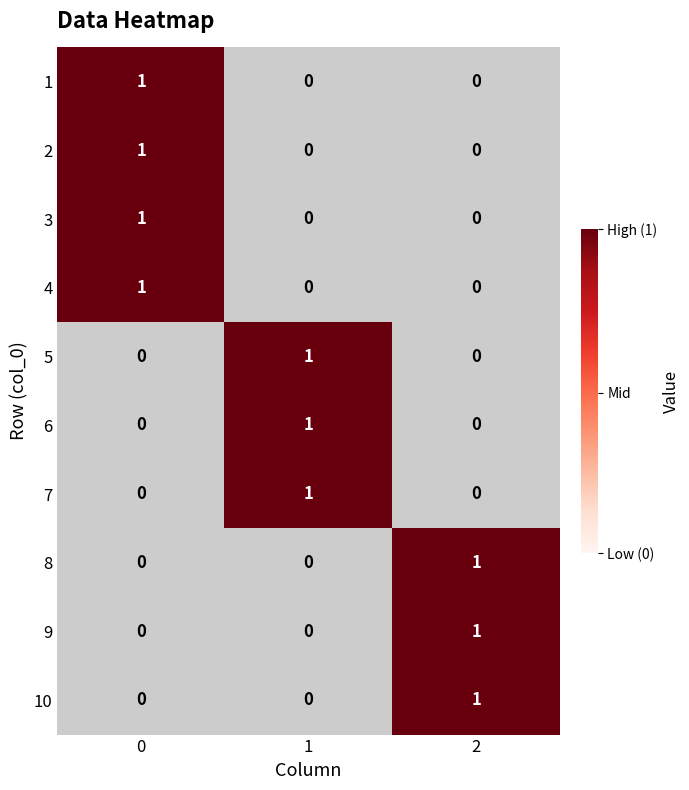

Count the 10 values in the range 0 to 1.

3